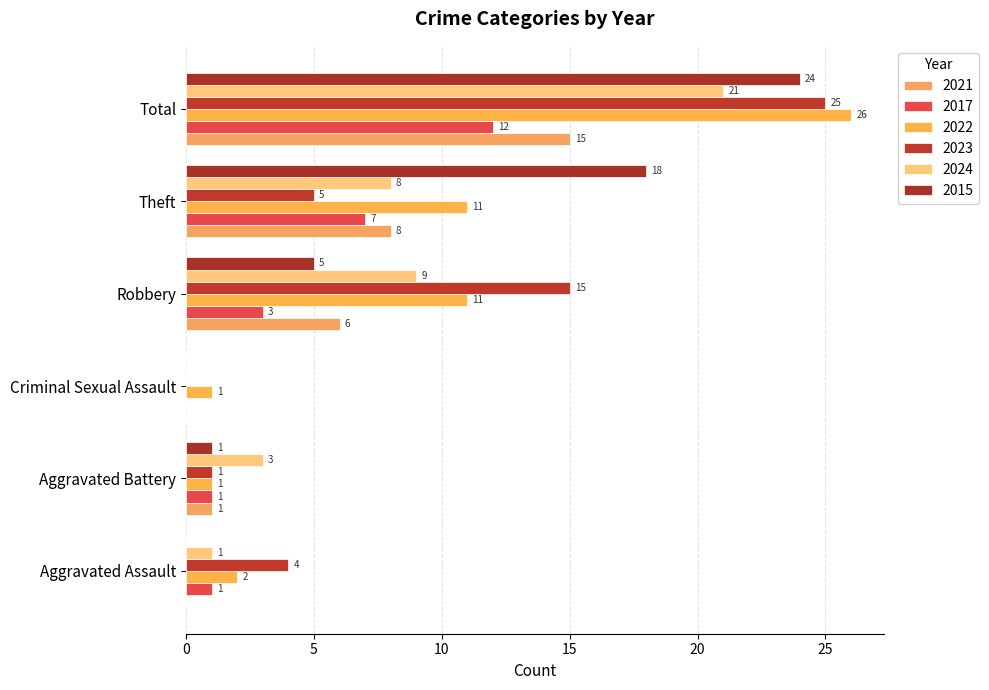

The value of 2022 at Total is 7. True or false?

False